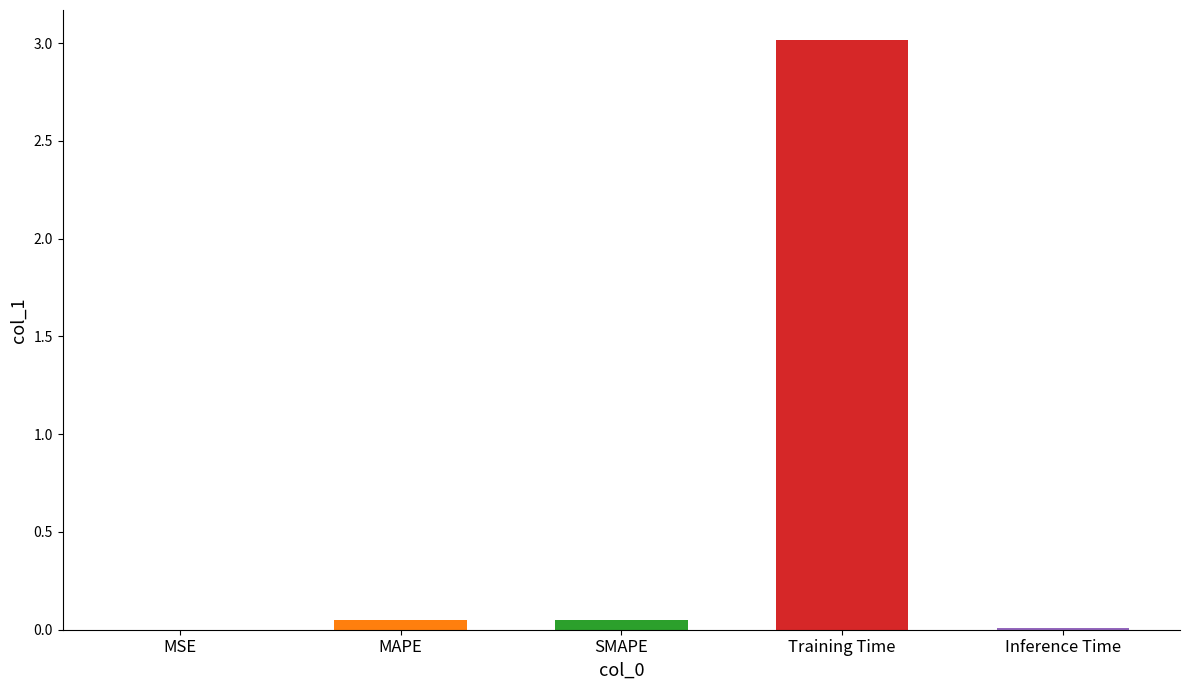

Does the chart contain stacked bars?

No